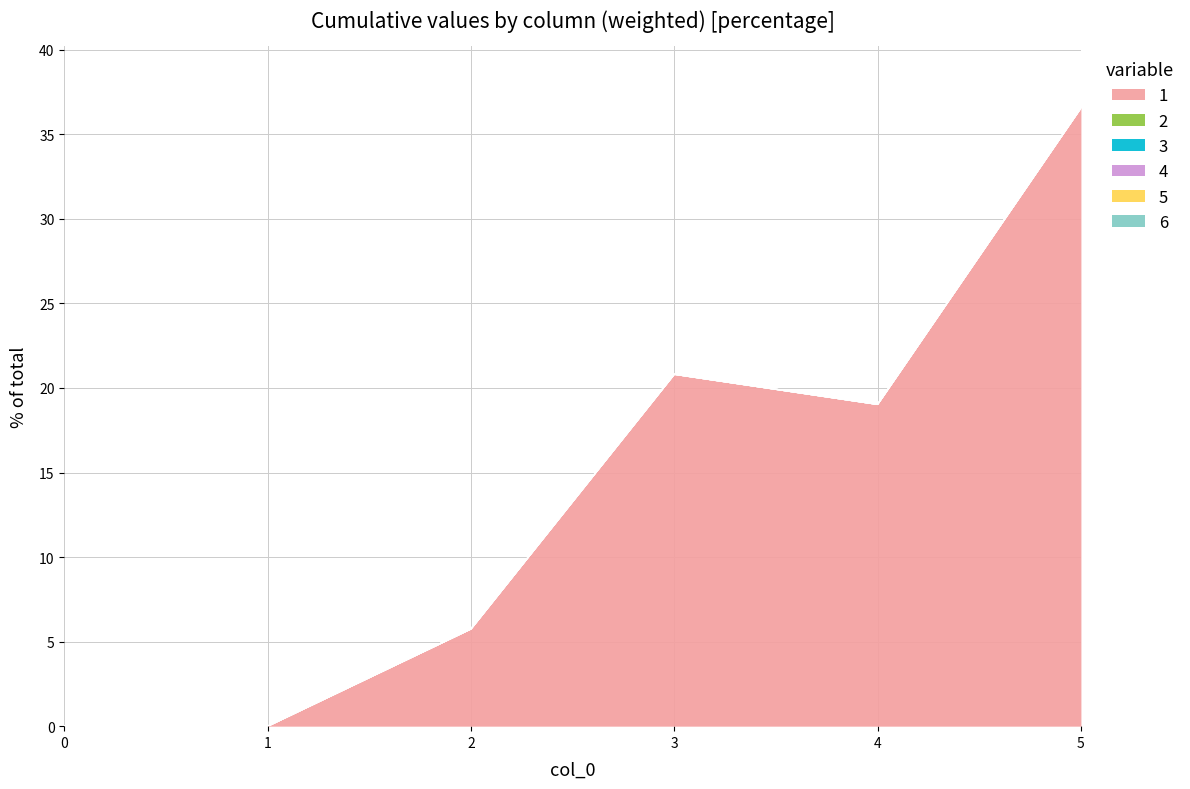

How many lines are shown in the chart?

6